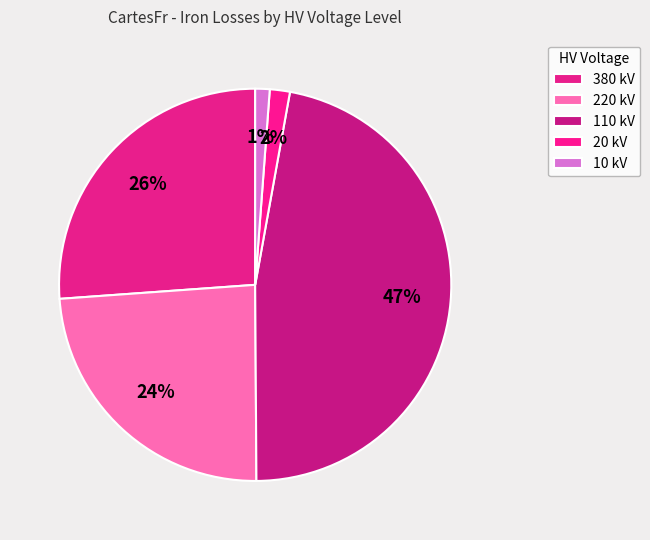

Which slice is the smallest?

10